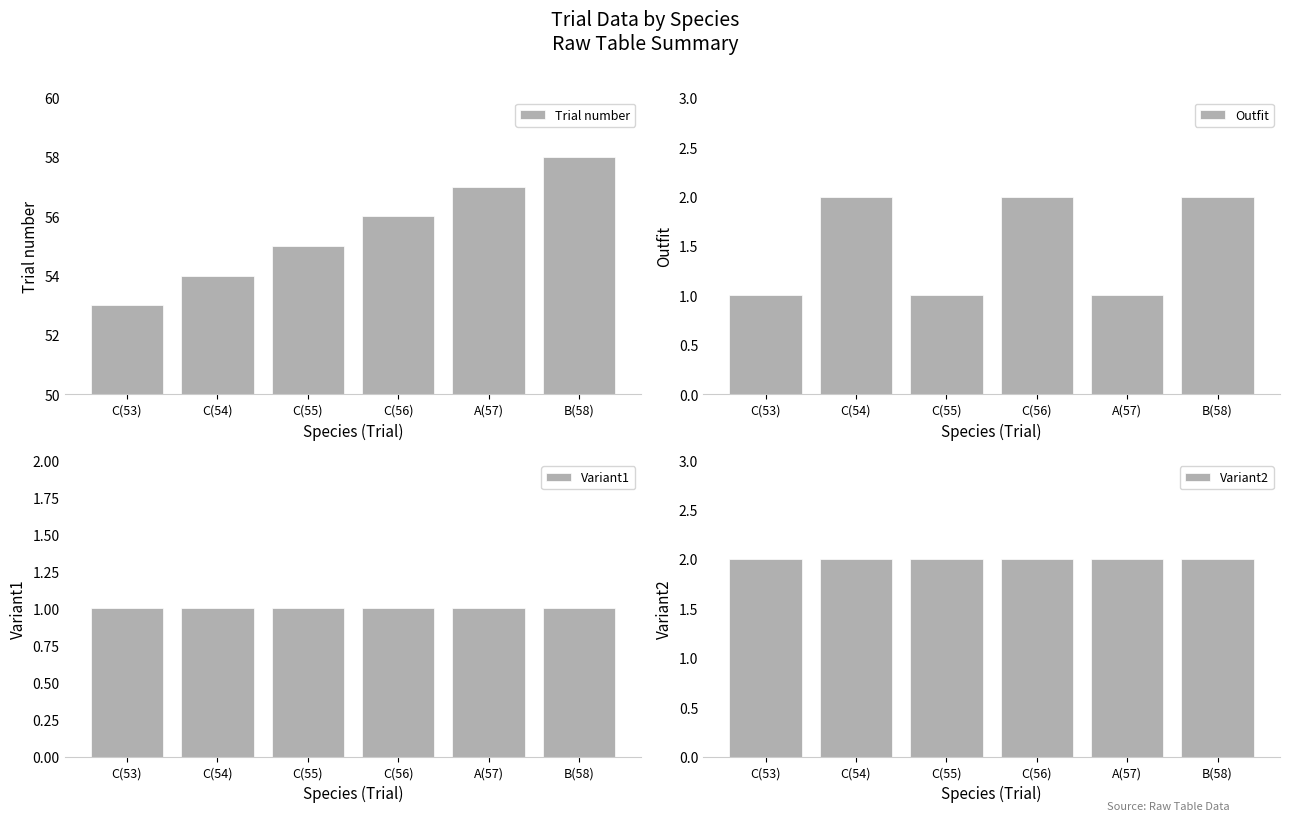

What value does the Outfit series have at C(54)?

2